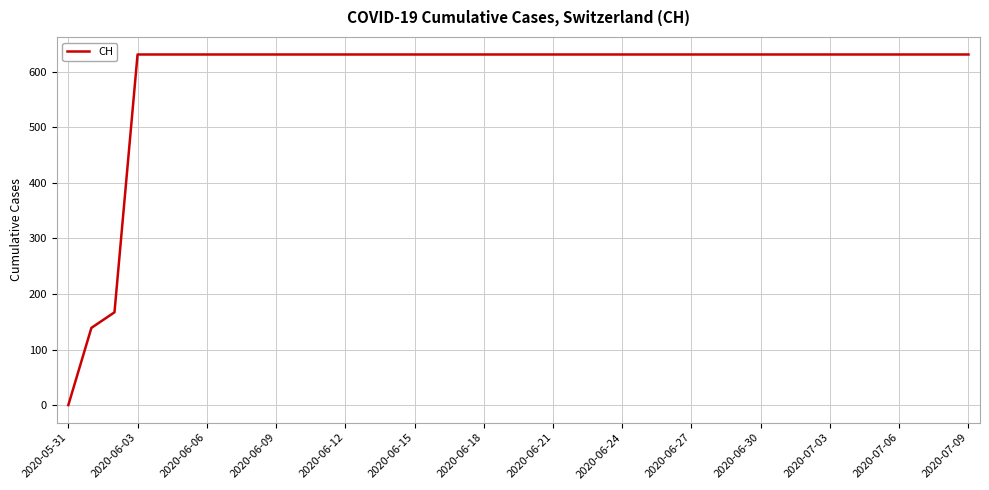

What is the difference between the maximum and minimum values?

631